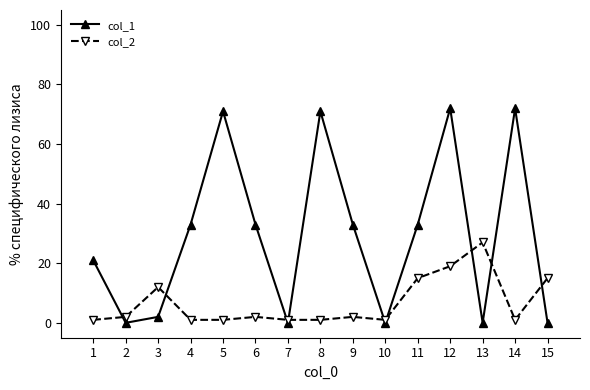

What is the value of the col_1 point at the 9th from the left?

33